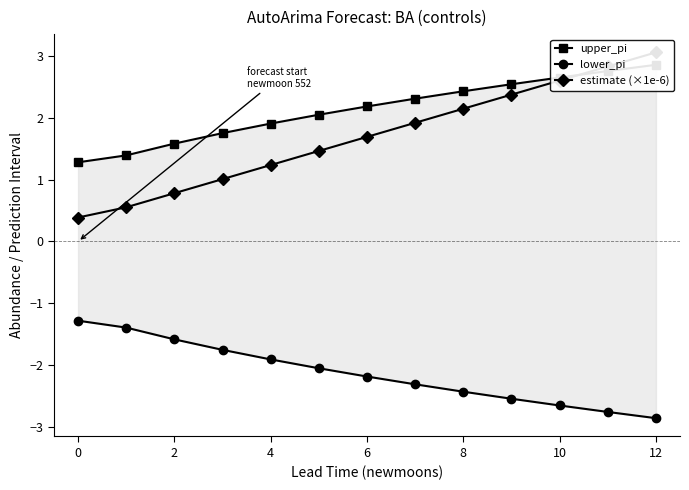

True or false: upper_pi and estimate (×1e-6) intersect in this chart.

True